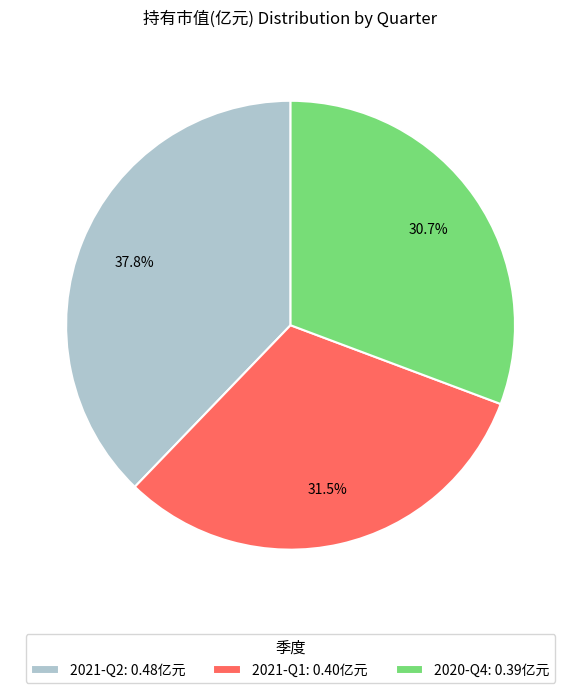

To the nearest percent, what percentage of the pie is 2021-Q2?

38%